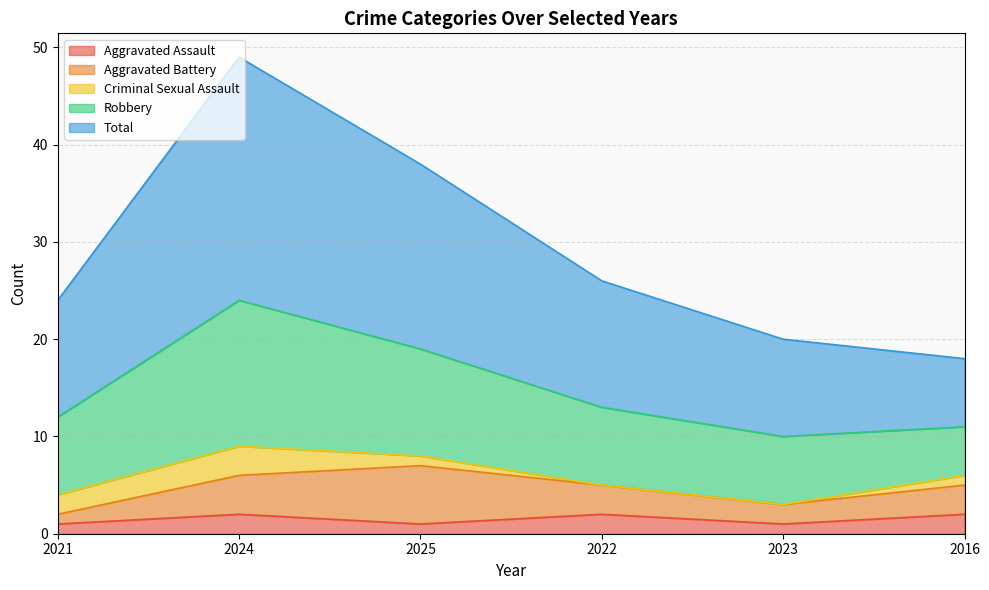

True or false: Robbery and Total cross at least once.

False